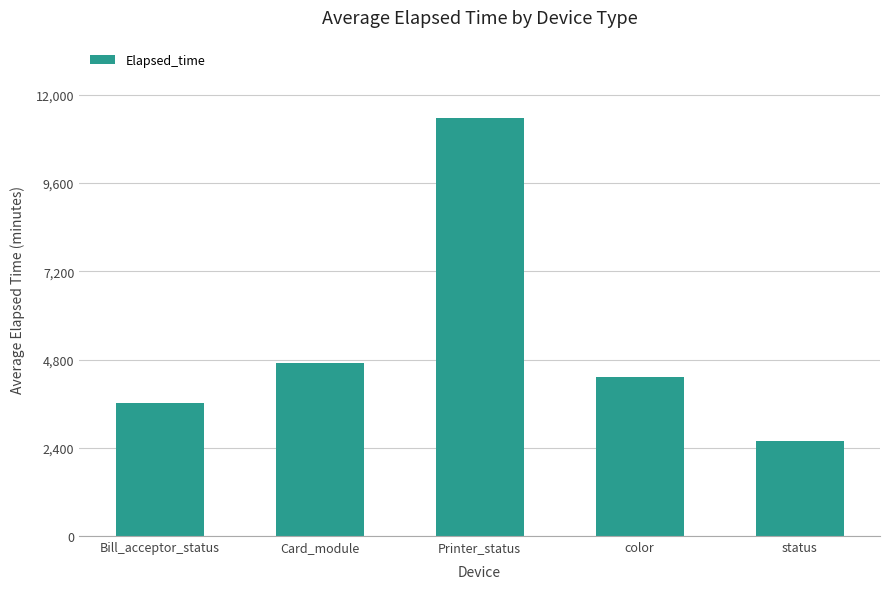

Is it true that the value at status is 3693?

False